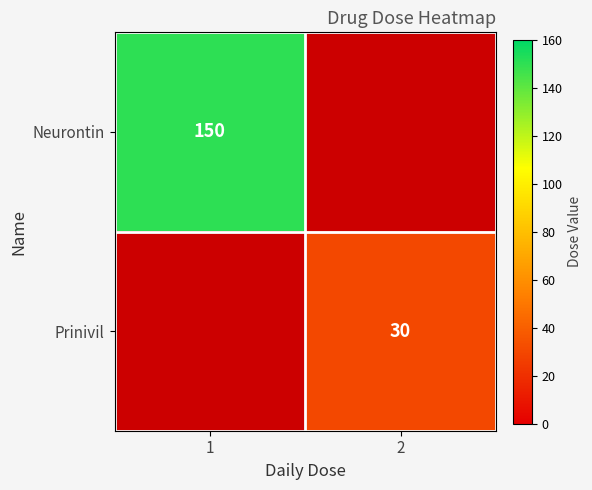

The Prinivil series shows 30 at 2. True or false?

True